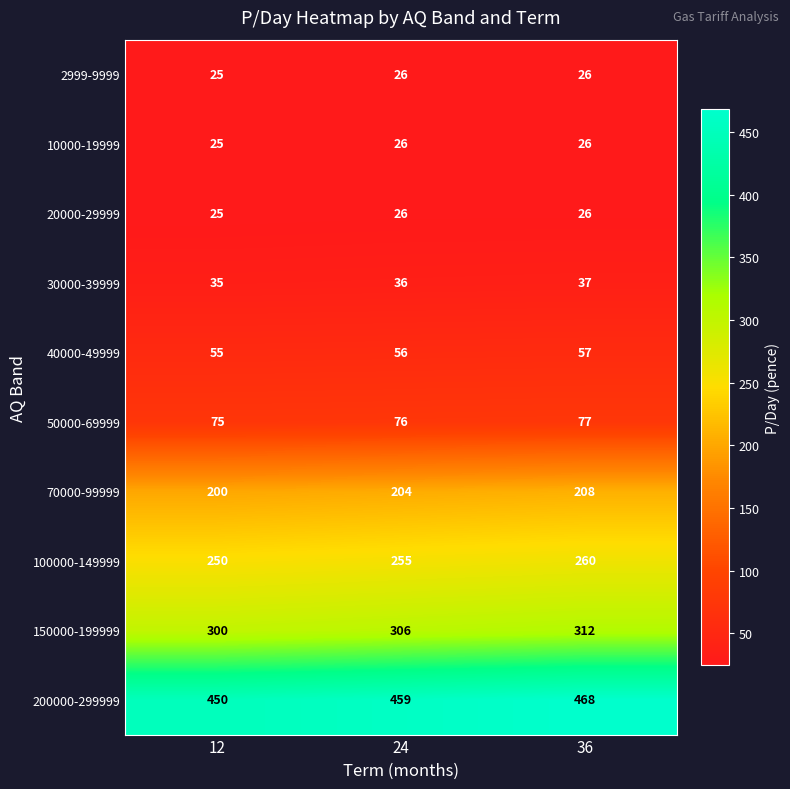

At how many categories does at least one series exceed 63?

3